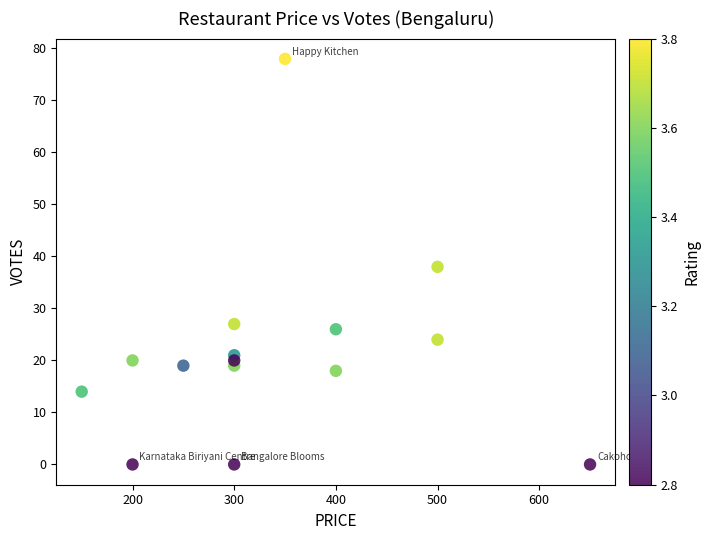

What is the range of X values (max minus min)?

500